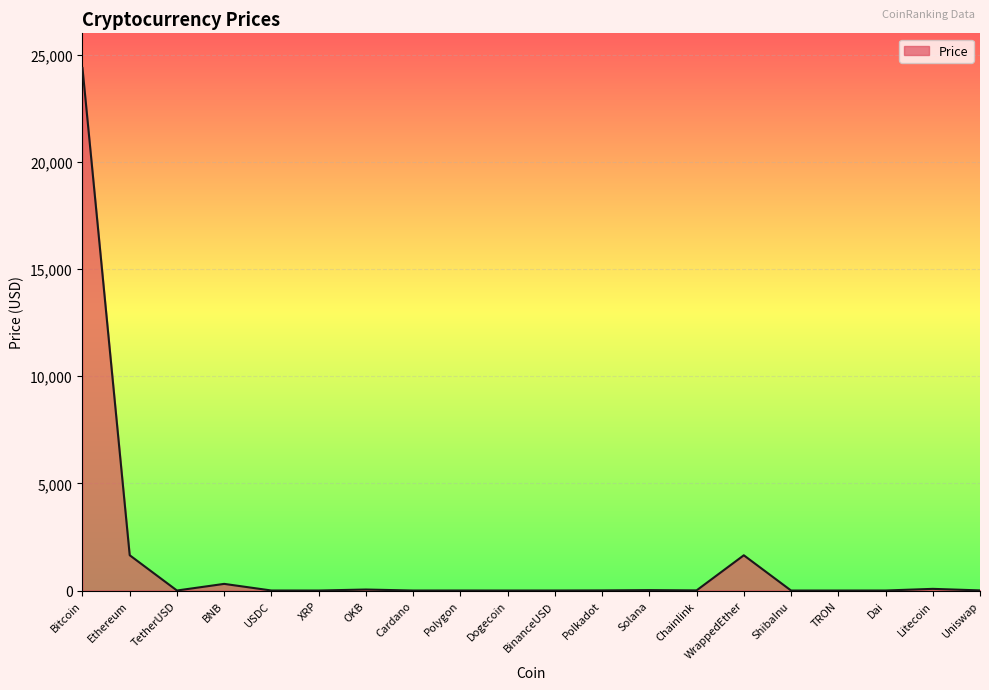

At which category does the data reach its first local peak?

BNB